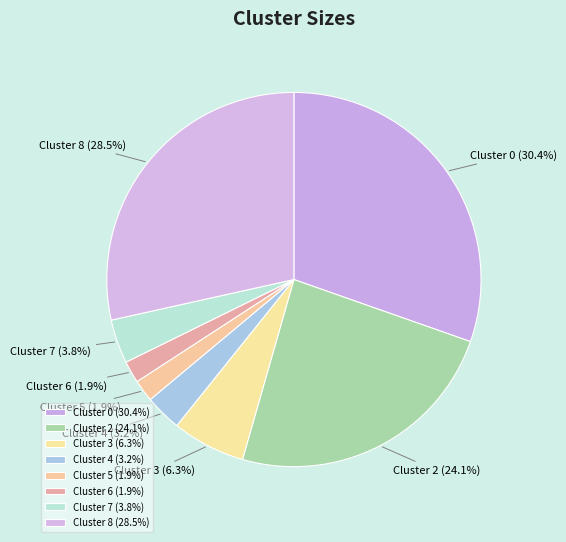

How much of the chart is everything except Cluster 2?

75.9%